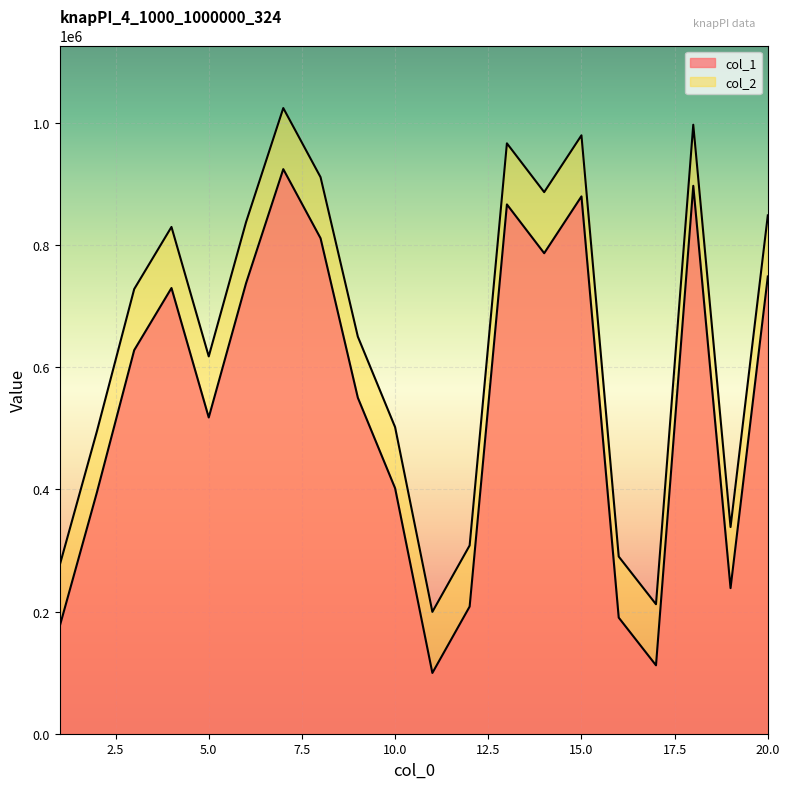

What is the minimum value for col_2?

199474